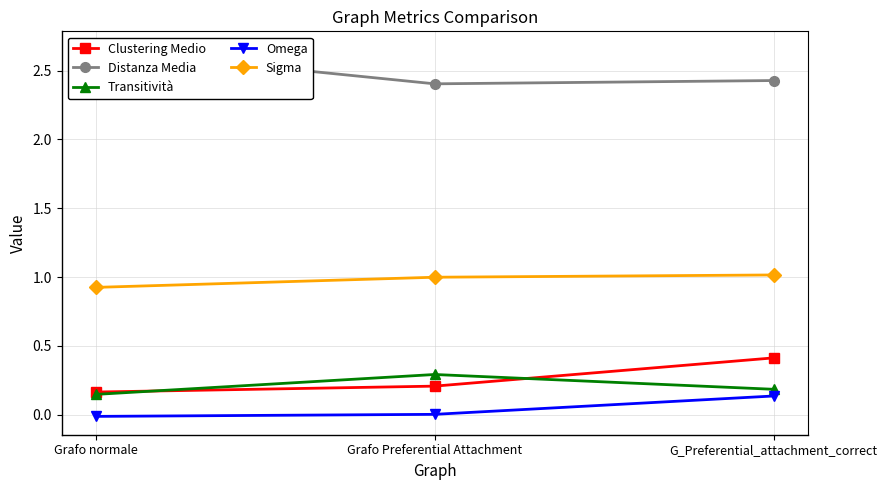

Where does the Omega series first go above 0?

Grafo Preferential Attachment